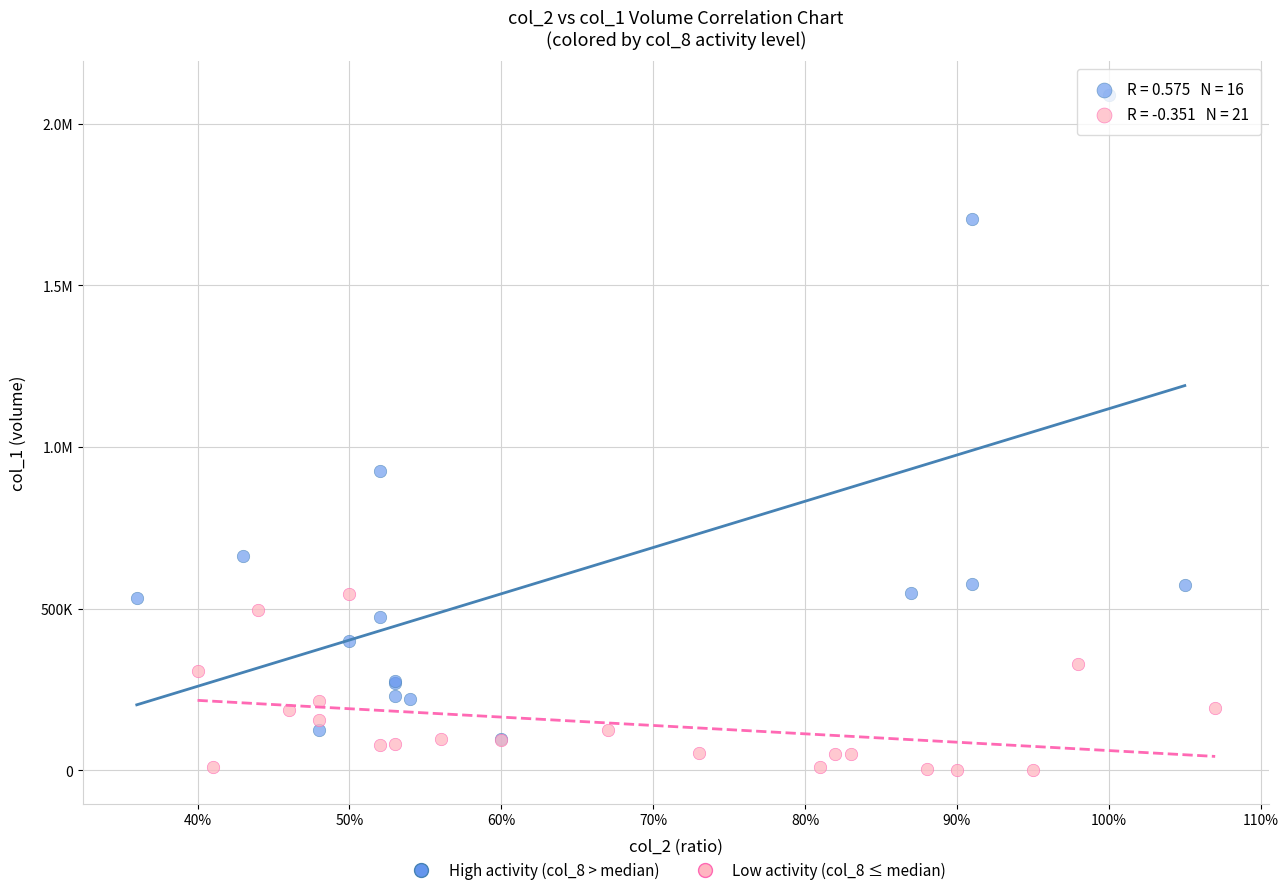

What are all the series names shown in the legend?

High activity (col_8 > median), Low activity (col_8 ≤ median)